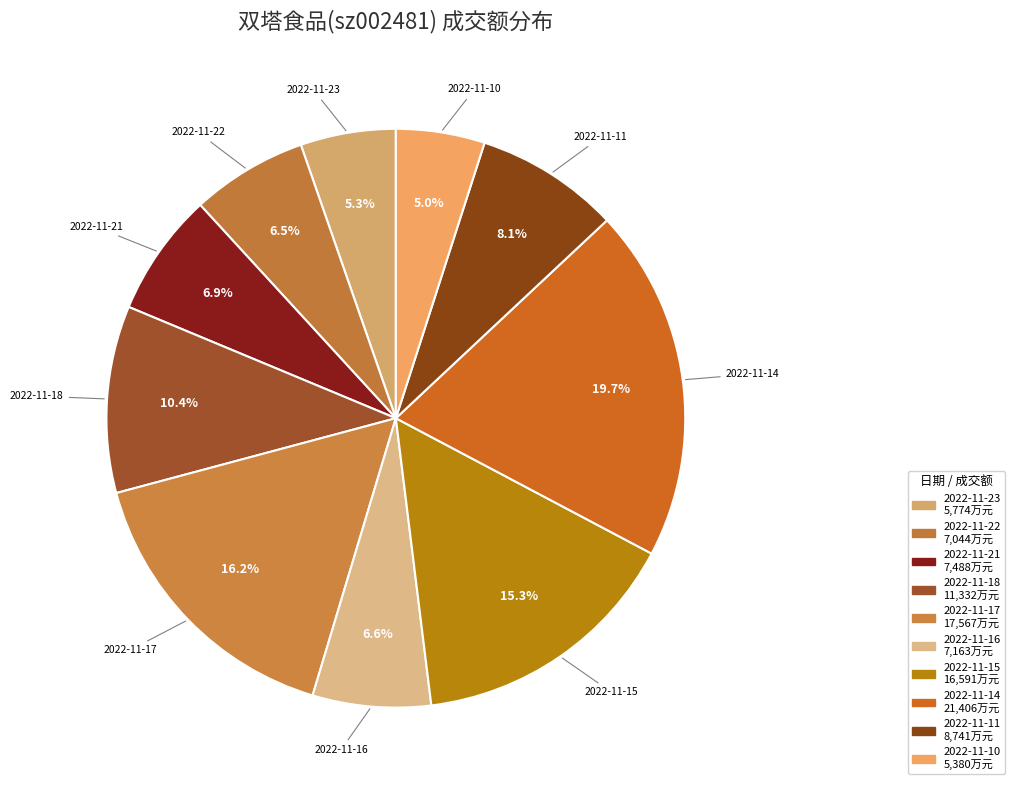

Does 2022-11-10 account for over 50% of the chart?

No